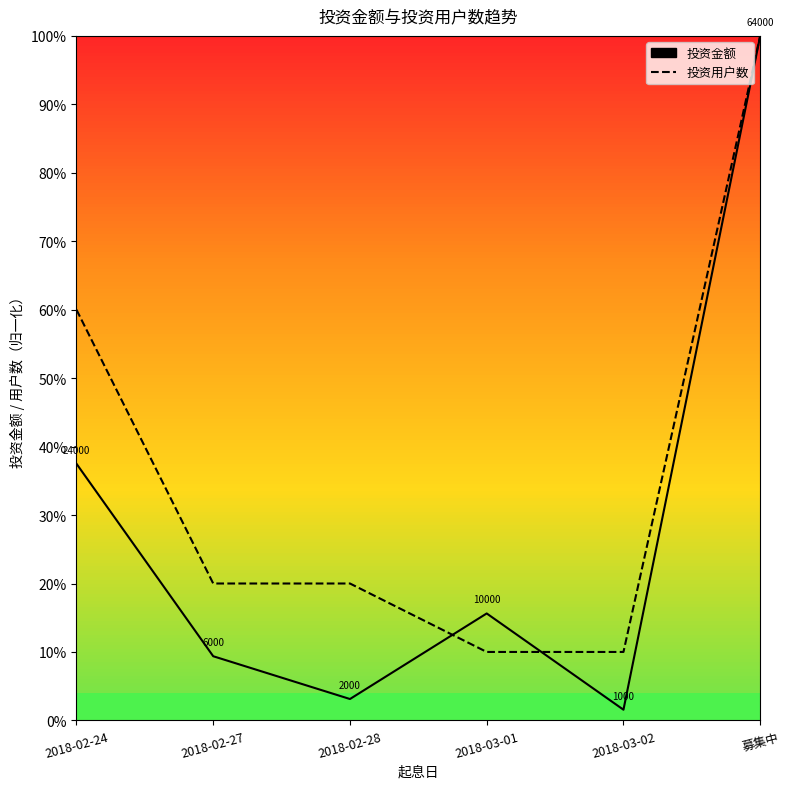

How many lines are shown in the chart?

2